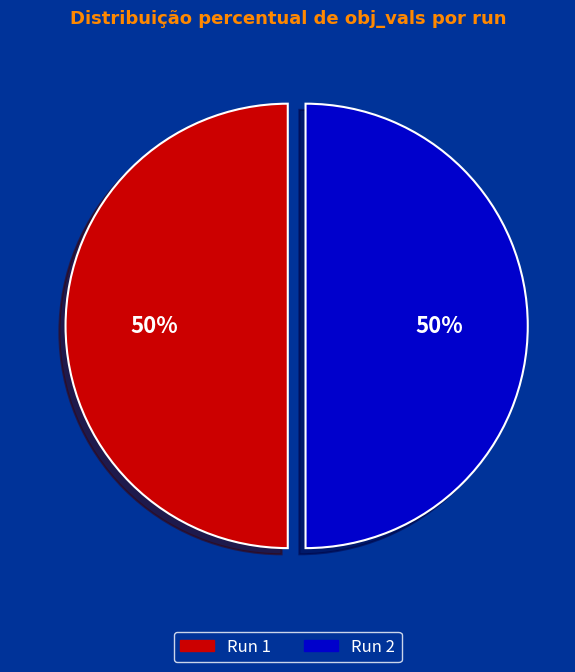

To the nearest percent, what is the average slice percentage?

50%